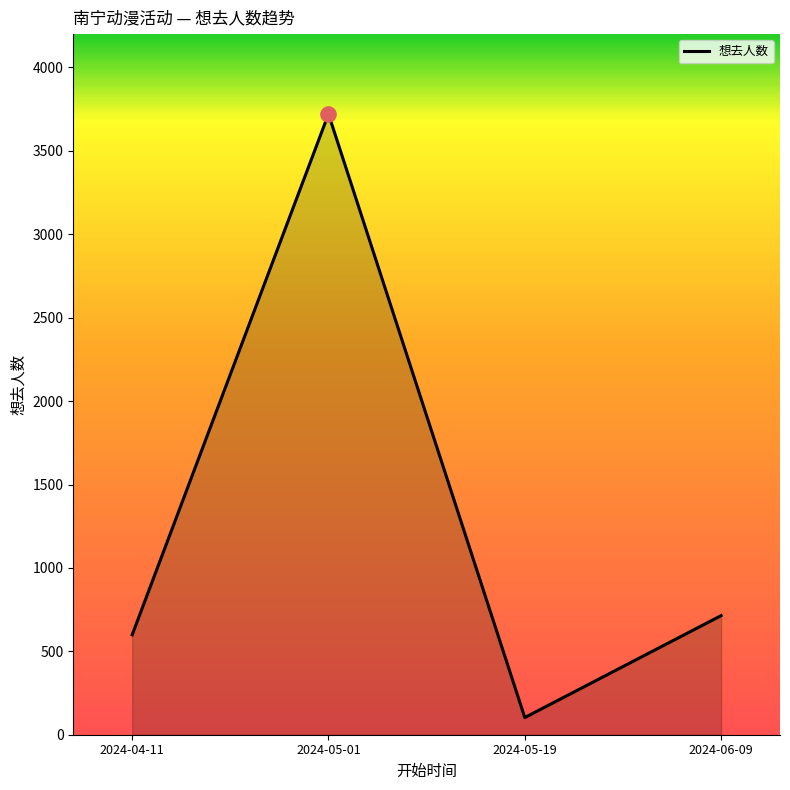

Between 2024-05-01 and 2024-06-09, which is larger?

2024-05-01